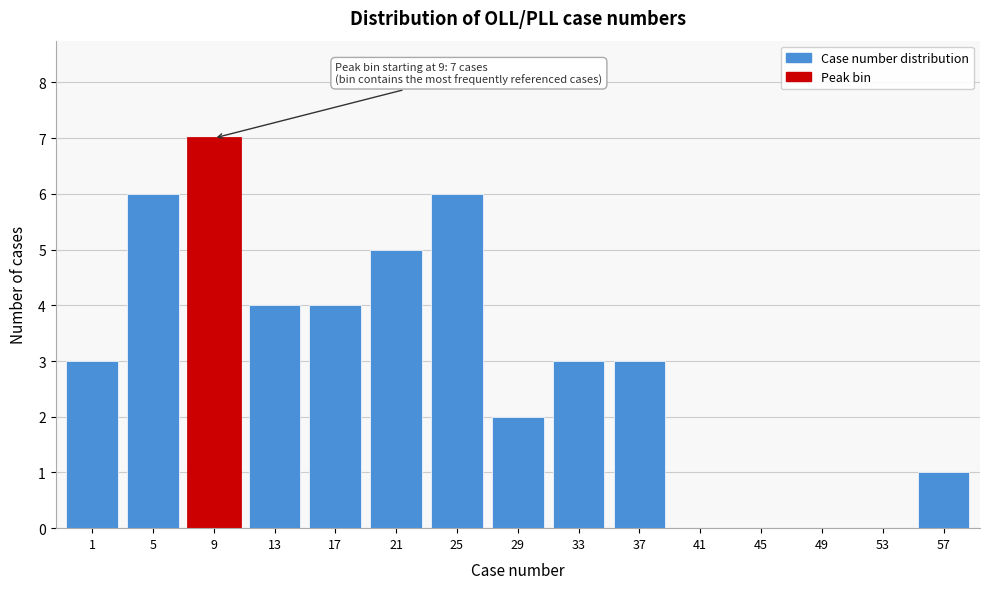

Reading right to left, what are all the values shown in this chart?

57=1	53=0	49=0	45=0	41=0	37=3	33=3	29=2	25=6	21=5	17=4	13=4	9=7	5=6	1=3